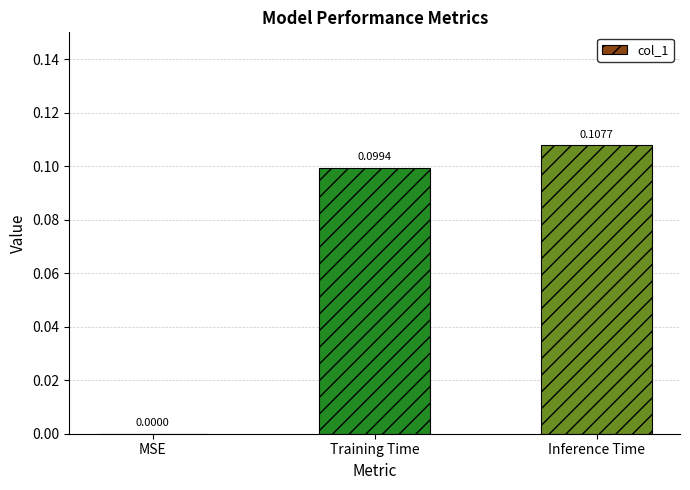

Which has a higher value, Inference Time or Training Time?

Inference Time